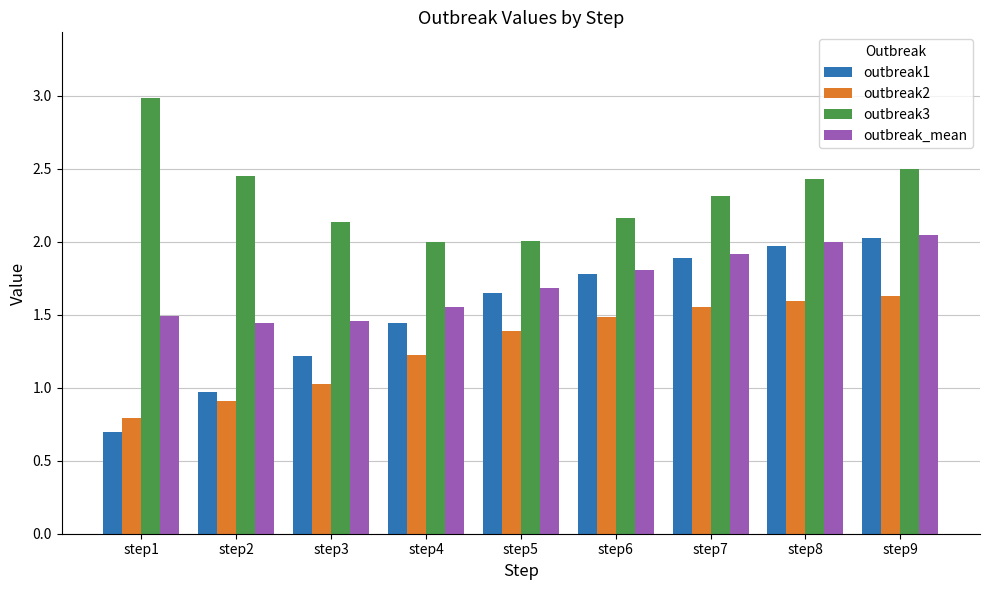

Rank the series by their average value, from highest to lowest.

outbreak3, outbreak_mean, outbreak1, outbreak2